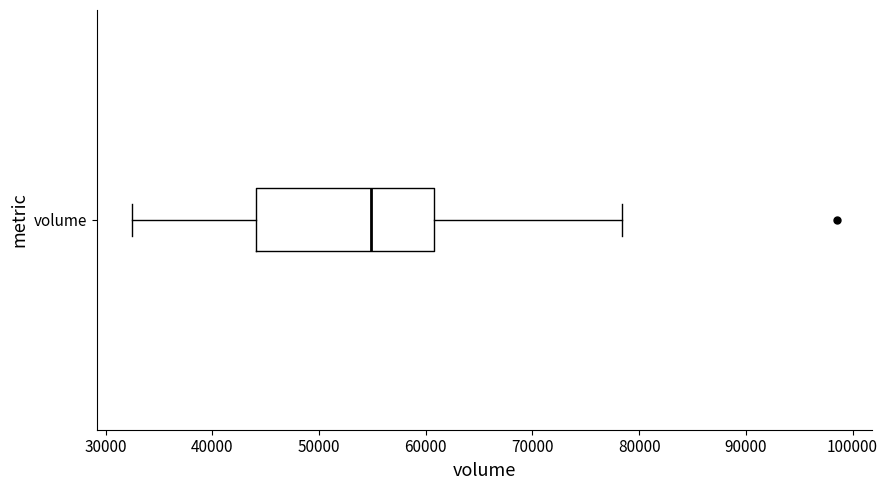

Where is the right edge of the box for volume on the x-axis? The values are not printed on the chart, so give them approximately, as read against the axis.

61000